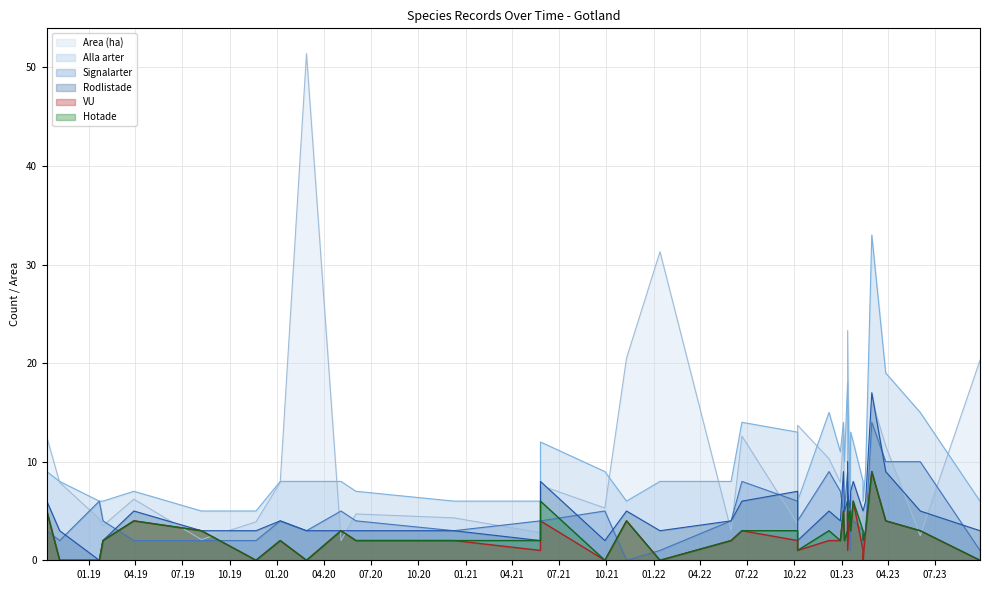

What is the label of the 7th point from the right?

2023-02-11